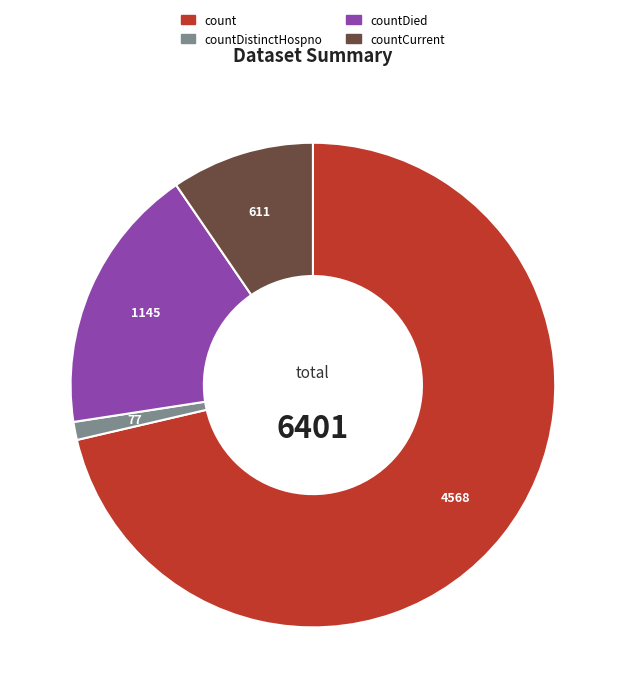

True or false: countCurrent accounts for 10% of the total.

True